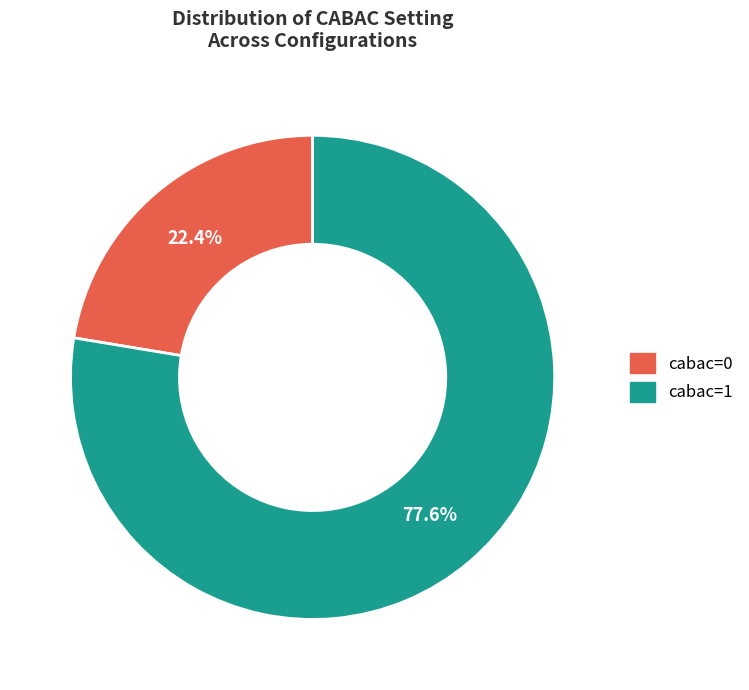

Which category has the smallest portion of the pie?

cabac=0